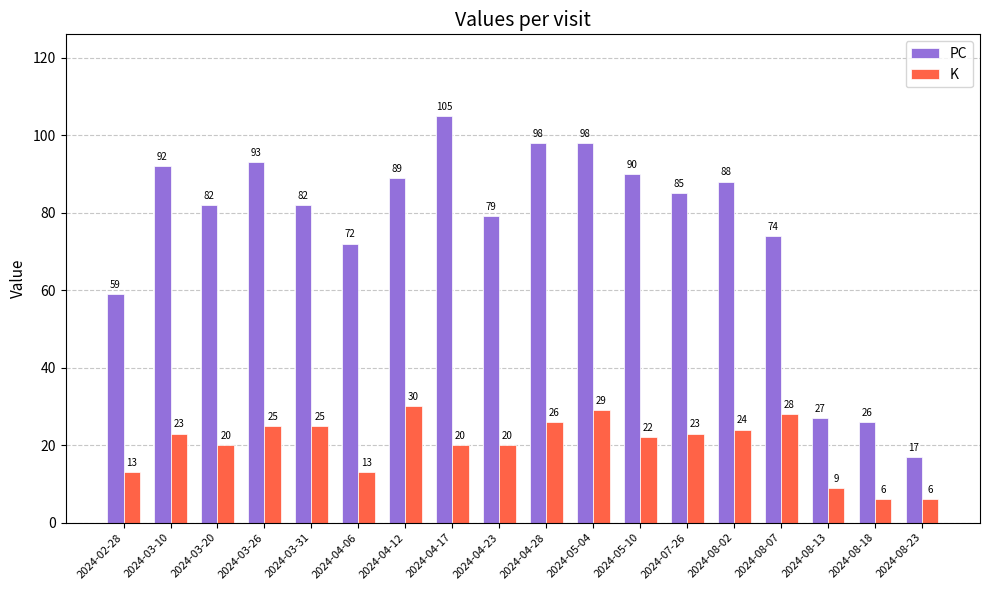

Reading left to right, extract all data points from this chart.

PC: 2024-02-28=59	2024-03-10=92	2024-03-20=82	2024-03-26=93	2024-03-31=82	2024-04-06=72	2024-04-12=89	2024-04-17=105	2024-04-23=79	2024-04-28=98	2024-05-04=98	2024-05-10=90	2024-07-26=85	2024-08-02=88	2024-08-07=74	2024-08-13=27	2024-08-18=26	2024-08-23=17
K: 2024-02-28=13	2024-03-10=23	2024-03-20=20	2024-03-26=25	2024-03-31=25	2024-04-06=13	2024-04-12=30	2024-04-17=20	2024-04-23=20	2024-04-28=26	2024-05-04=29	2024-05-10=22	2024-07-26=23	2024-08-02=24	2024-08-07=28	2024-08-13=9	2024-08-18=6	2024-08-23=6